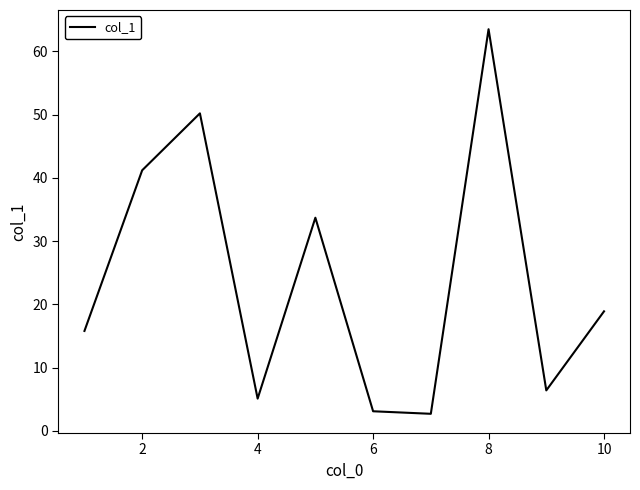

What is the difference between the maximum and minimum values?

60.8